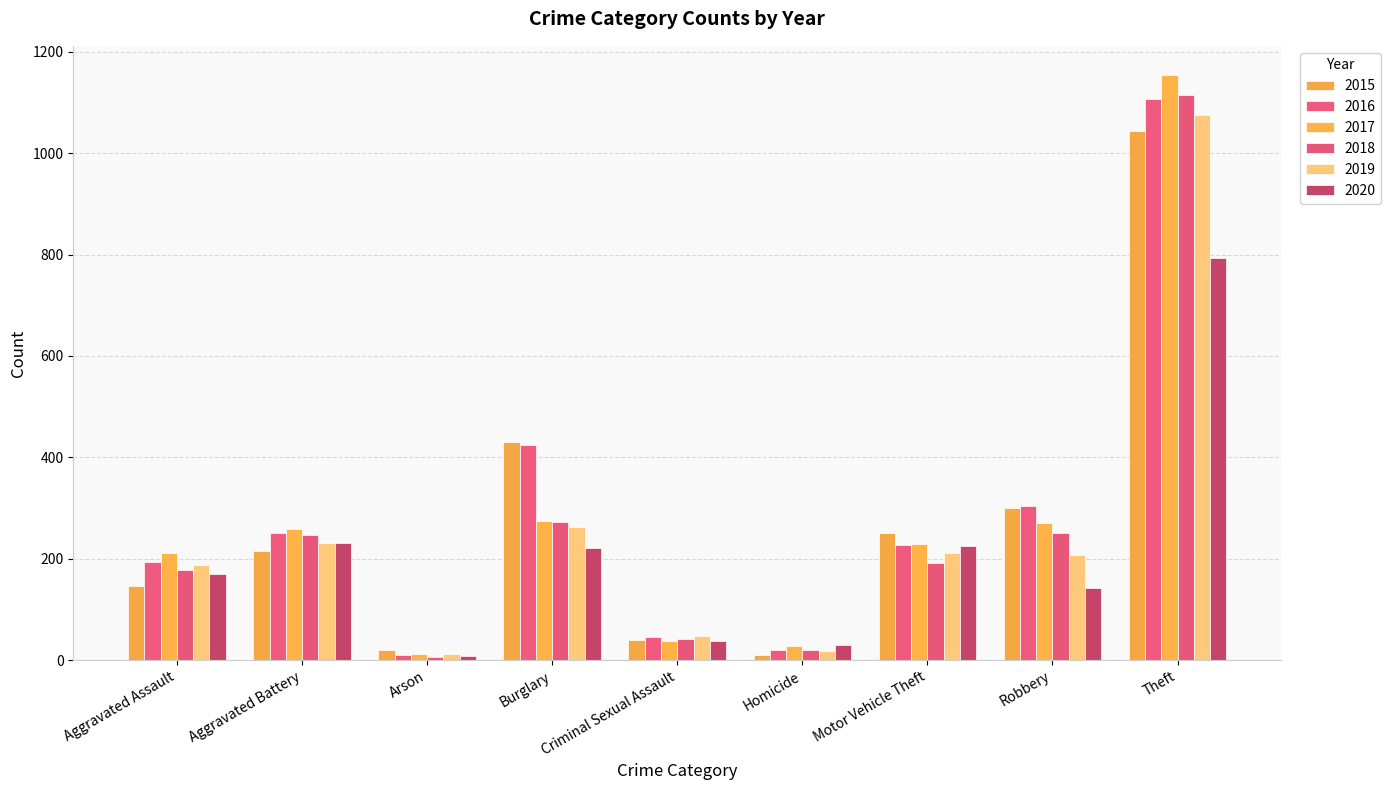

What is the difference between the second highest and minimum values in the 2016 series?

413